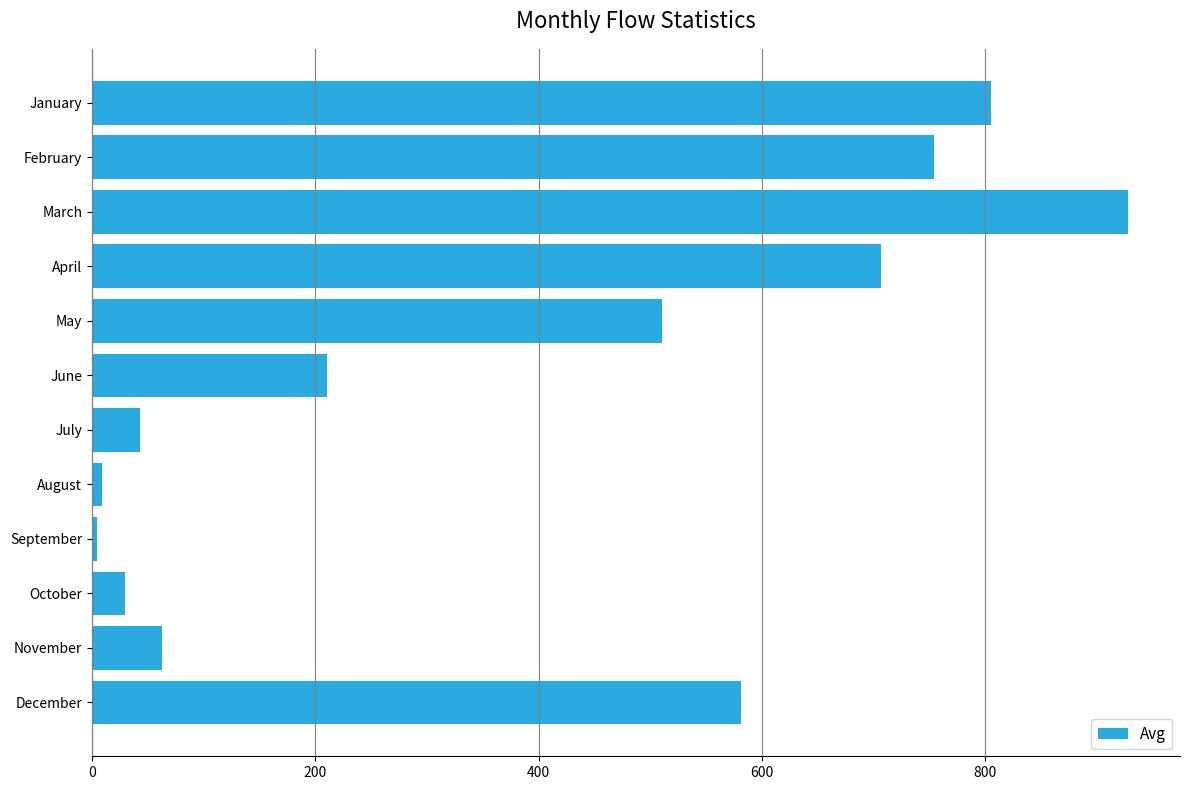

Reading top to bottom, what are all the values shown in this chart?

805.2	753.7	927.8	706.3	510.1	210.1	42.7	9.0	4.5	29.7	63.1	580.9